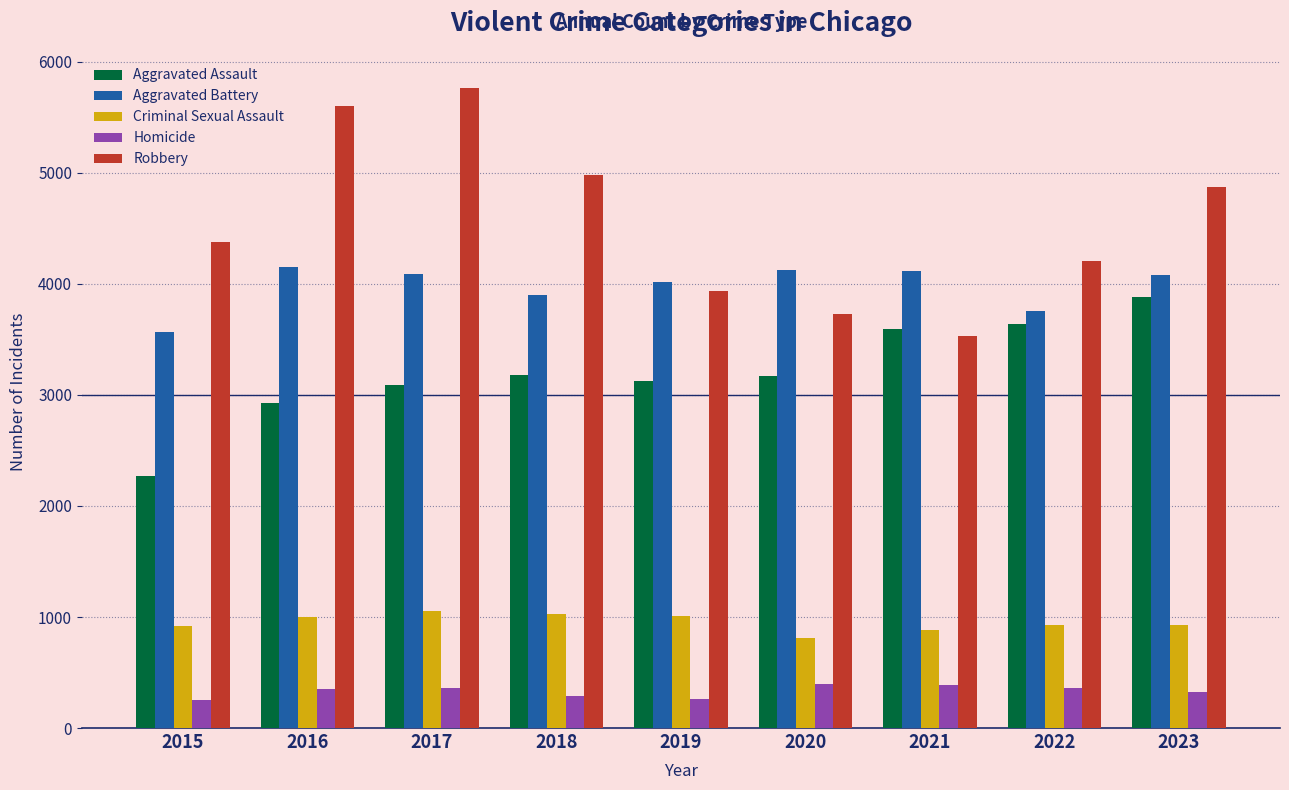

Where is Aggravated Assault nearest to the value 3076?

2017